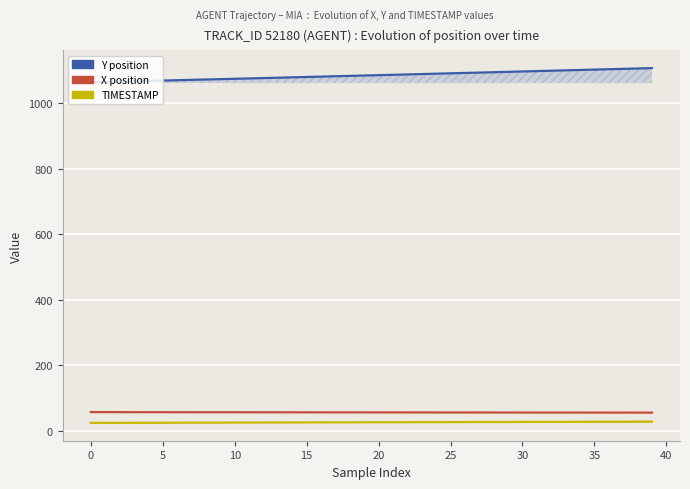

What is the label of the 21st point from the left?

20